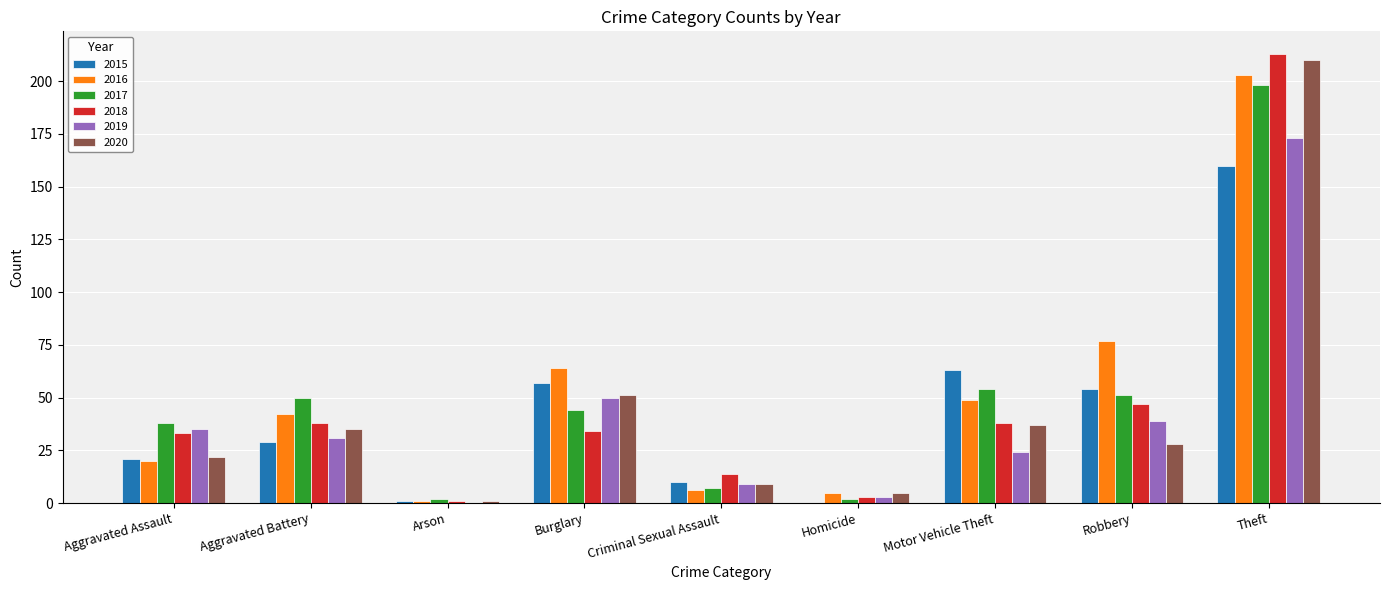

What is the sum of all 2018 values?

421